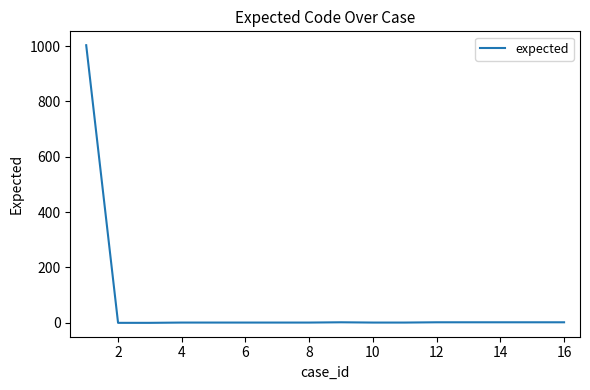

What is the maximum value shown in the chart?

1003